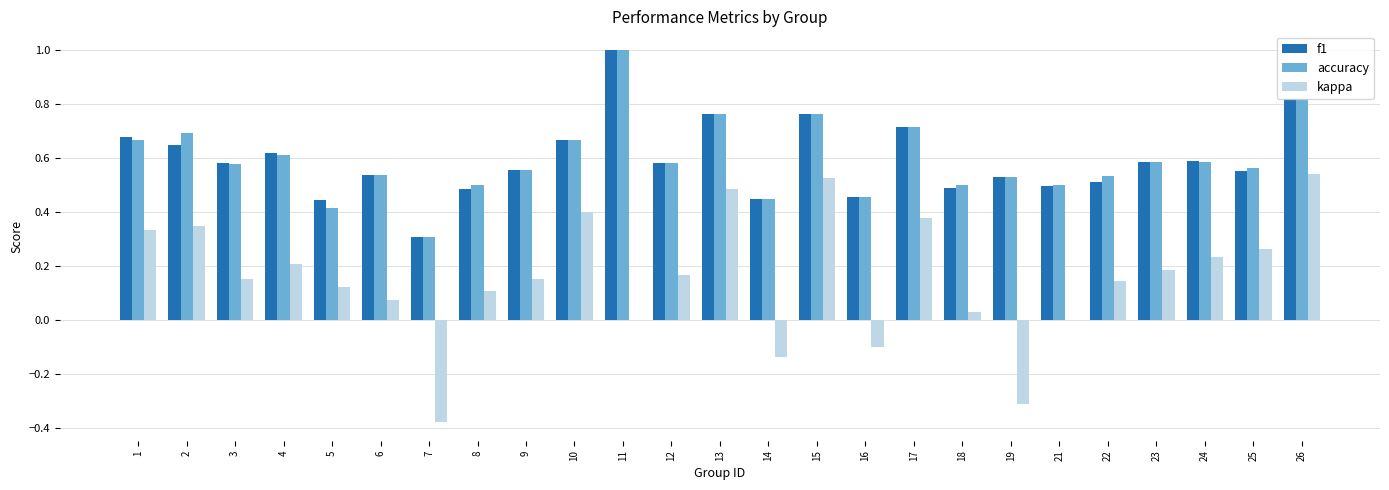

Are the bars horizontal?

No